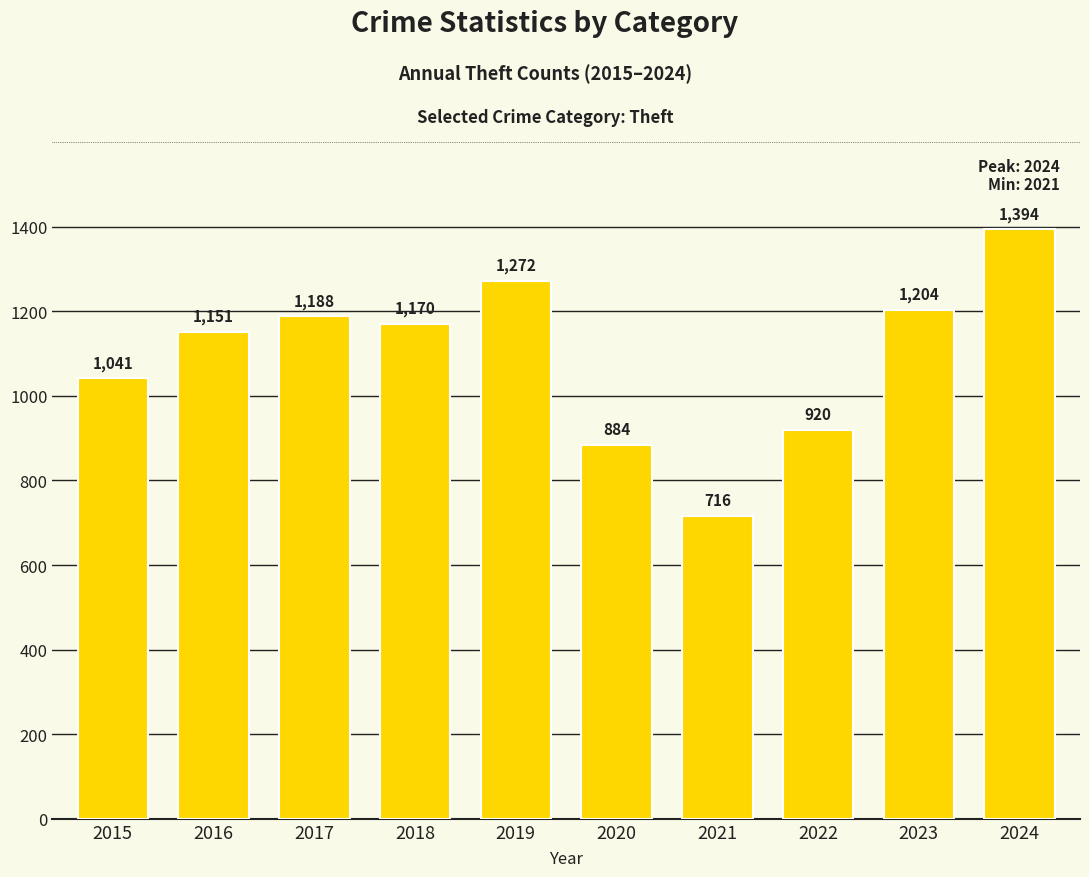

What is the value of the 3rd bar from the left?

1188